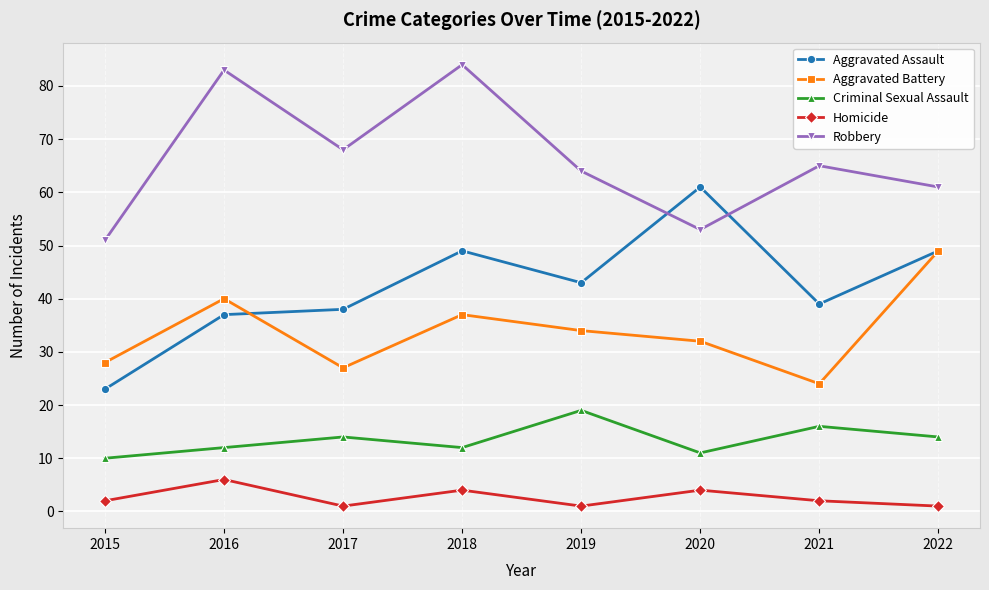

Is this an area chart (filled region under the line)?

No